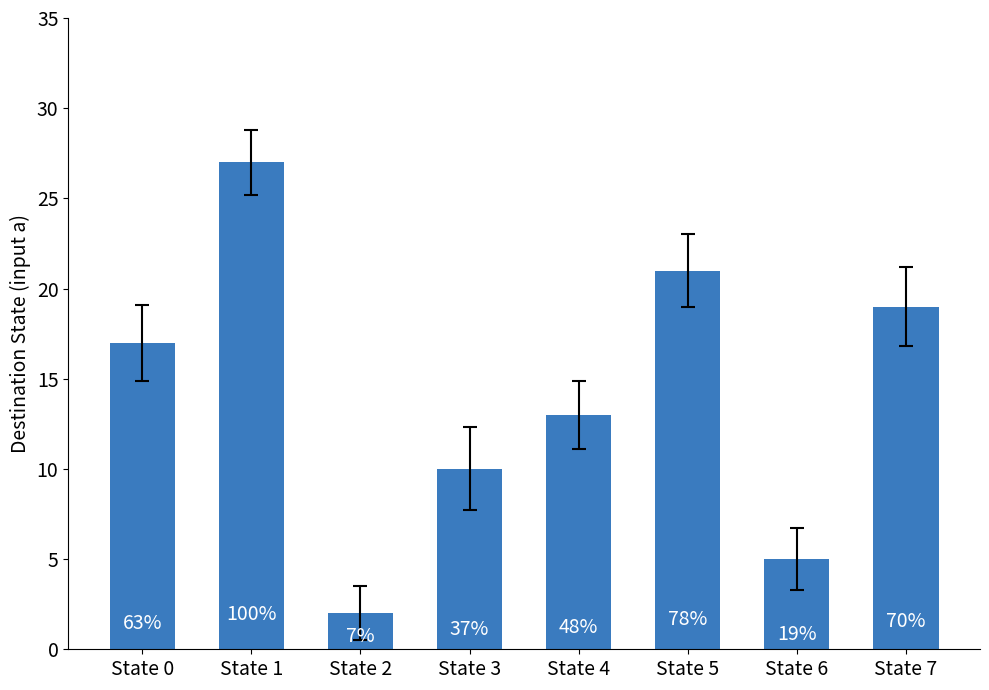

The chart shows a value of 35 at State 5. True or false?

False